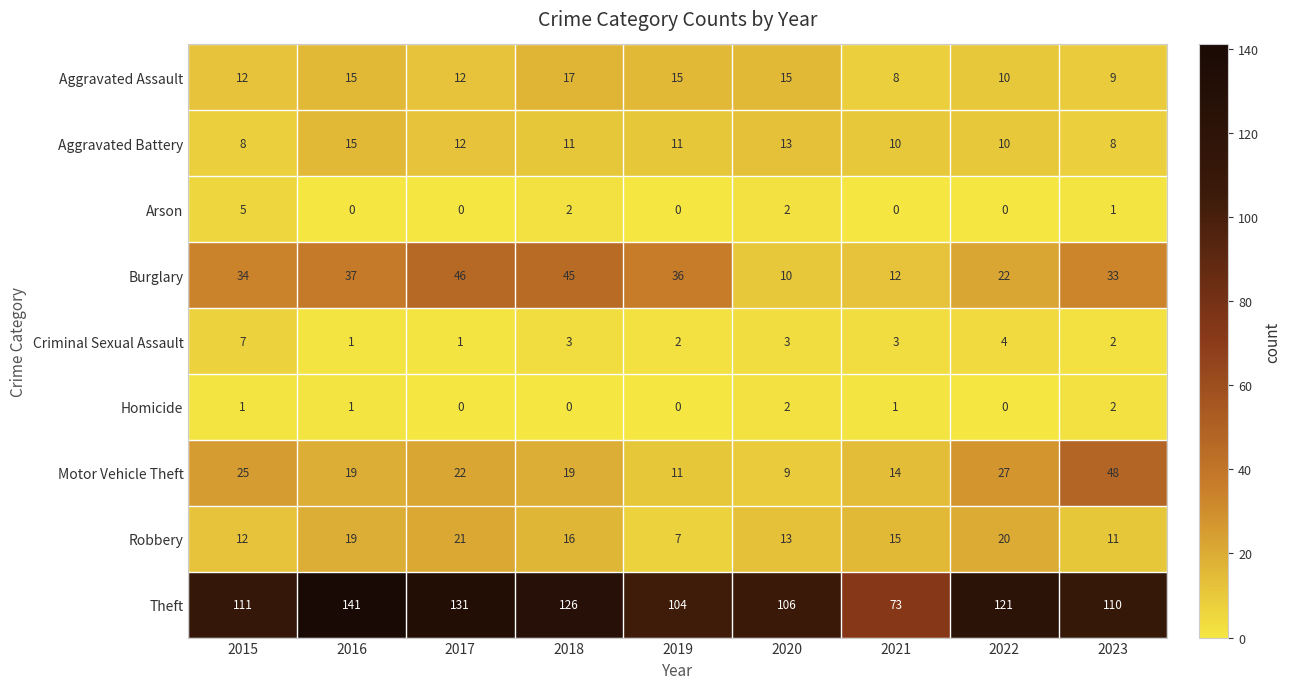

How many Aggravated Battery values are between 10 and 12?

5